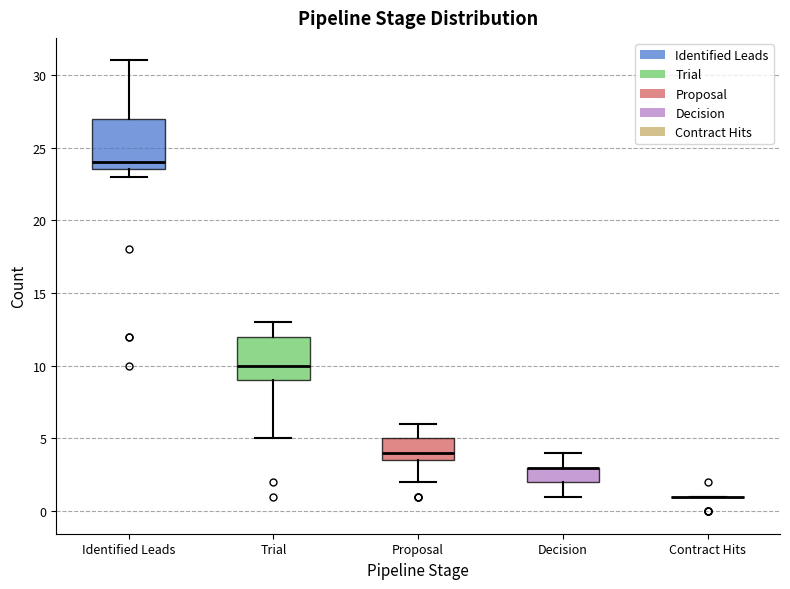

Reading left to right, read every box against the y-axis: the position of its median line, the range the box covers, and the ends of its whiskers. The values are not printed on the chart, so give them approximately, as read against the axis.

Identified Leads: median 24.0, box 23.5 to 27.0, whiskers 23.0 to 31.0
Trial: median 10.0, box 9.0 to 12.0, whiskers 5.0 to 13.0
Proposal: median 4.0, box 3.5 to 5.0, whiskers 2.0 to 6.0
Decision: median 3.0 (drawn on the box's upper edge), box 2.0 to 3.0, whiskers 1.0 to 4.0
Contract Hits: box collapsed to a line at 1.0, whiskers 1.0 to 1.0